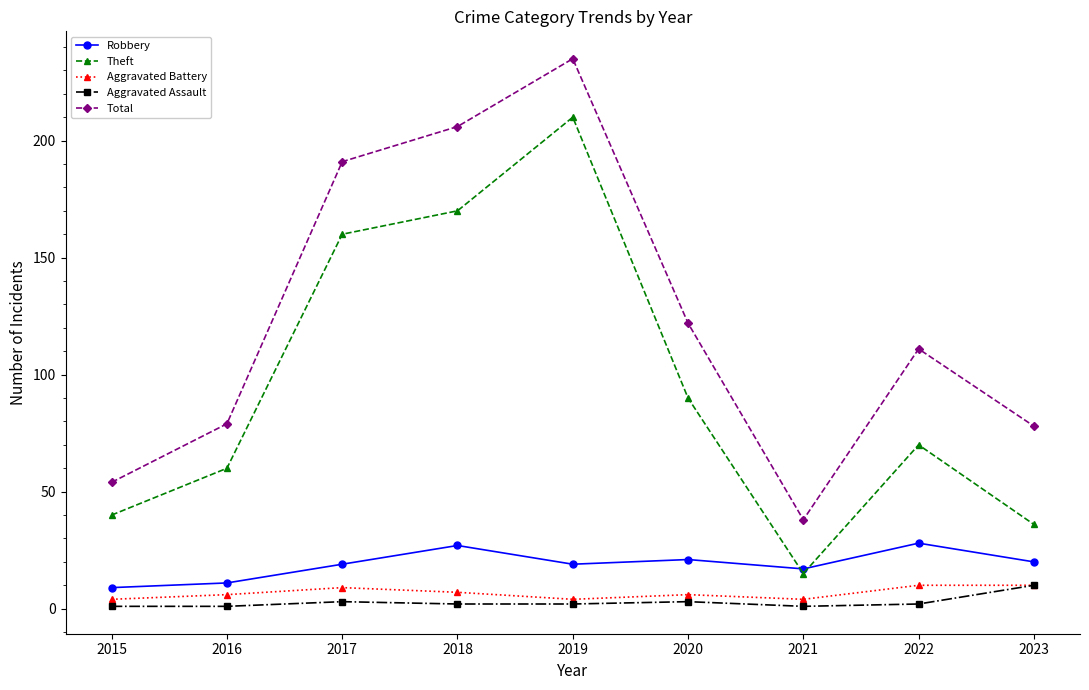

At which label does Total reach its peak?

2019